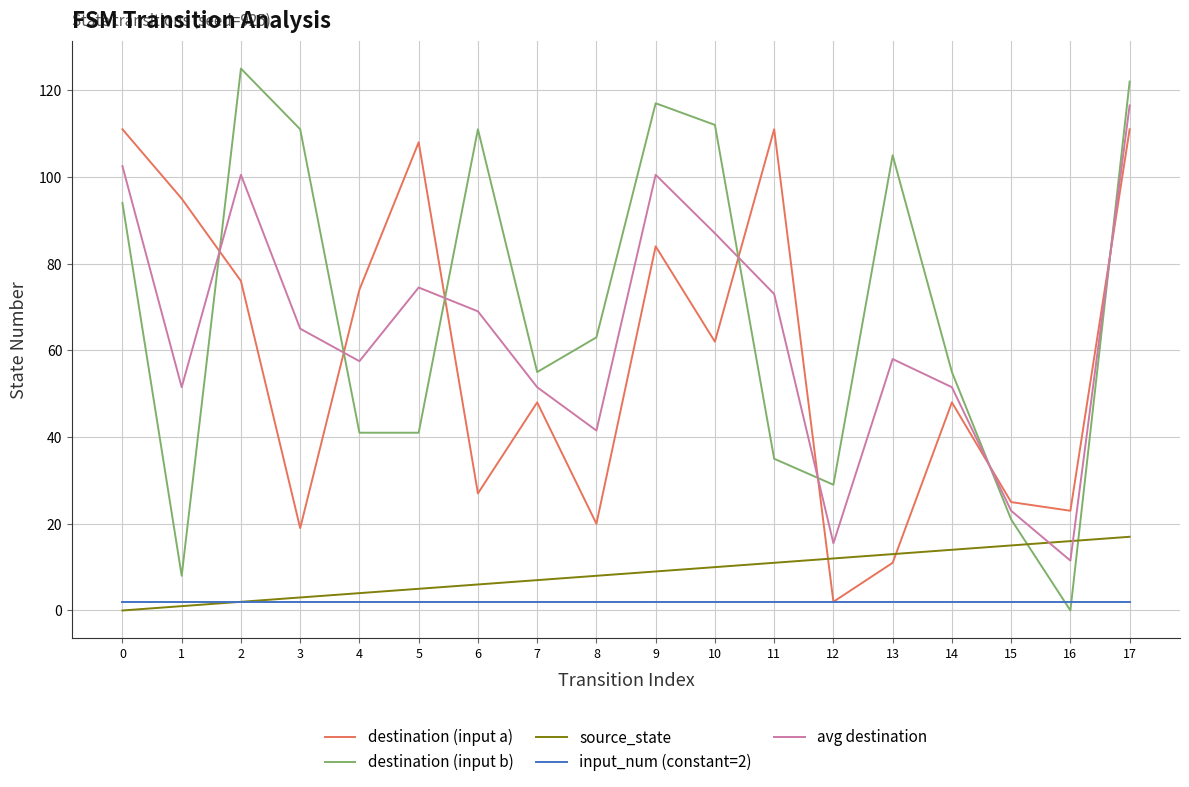

What is the total value across all series at 13?

189.0